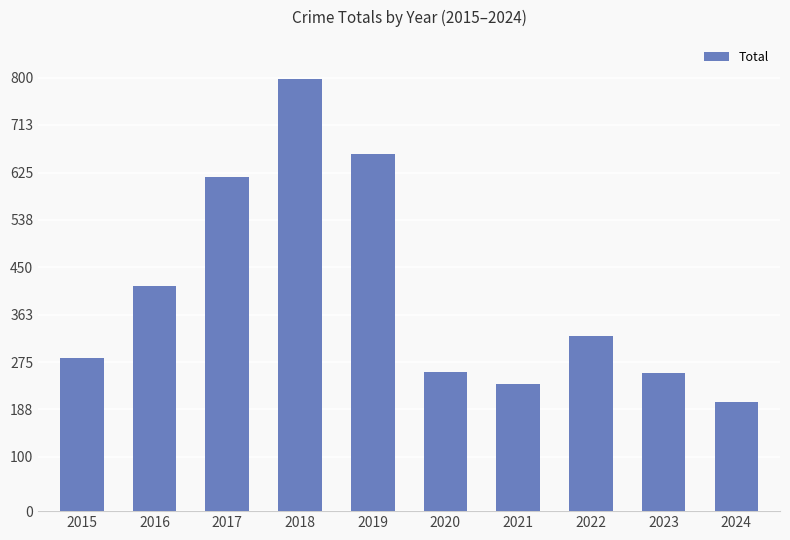

At which label does the data first exceed 324?

2016